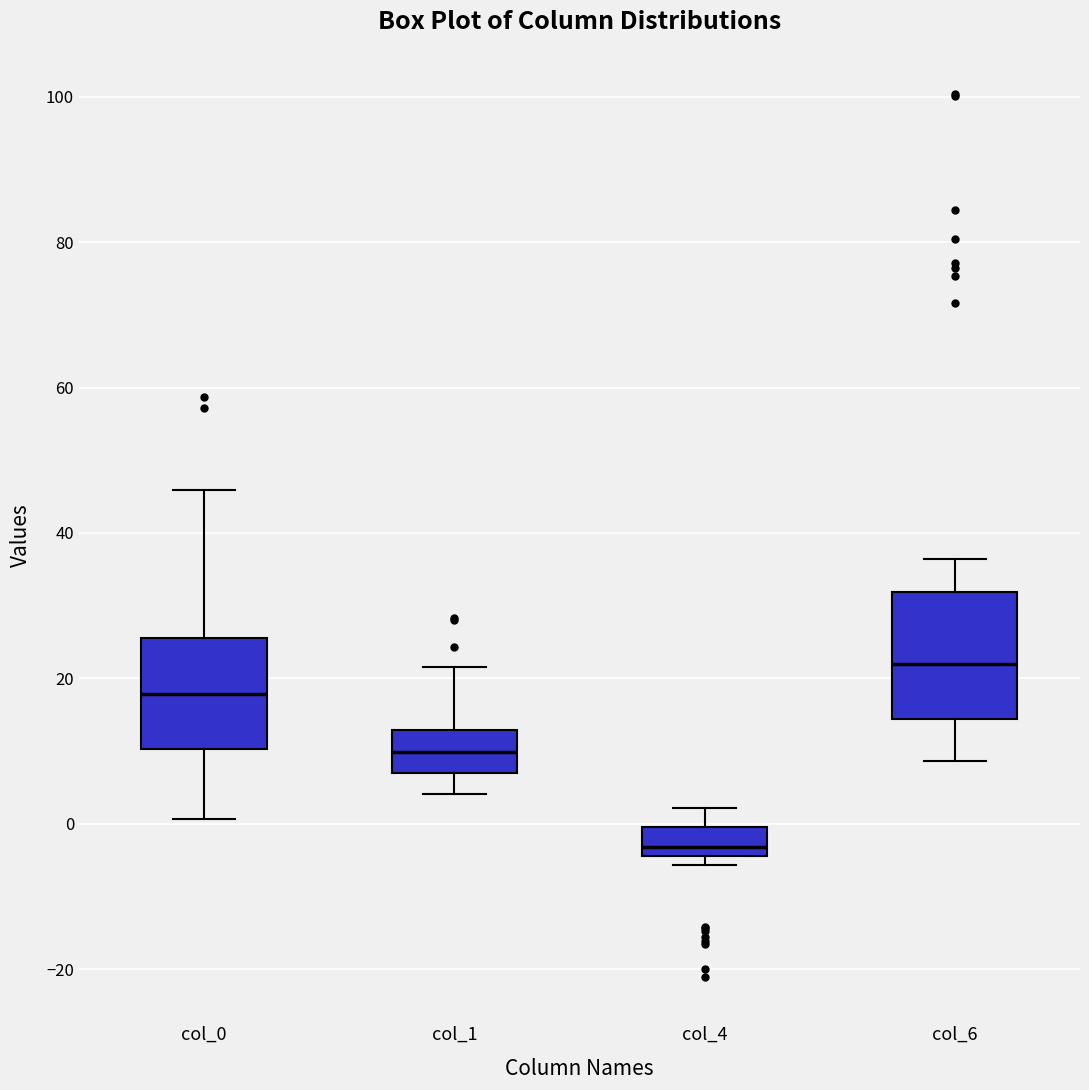

Reading left to right, transcribe this box plot: for each box, give where its median line is, the range the box spans, and where its two whiskers end, as read against the y-axis. The values are not printed on the chart, so give them approximately, as read against the axis.

col_0: median 18, box 10 to 26, whiskers 0 to 46
col_1: median 10, box 8 to 12, whiskers 4 to 22
col_4: median -4 (just above the box's lower edge), box -4 to 0, whiskers -6 to 2
col_6: median 22, box 14 to 32, whiskers 8 to 36